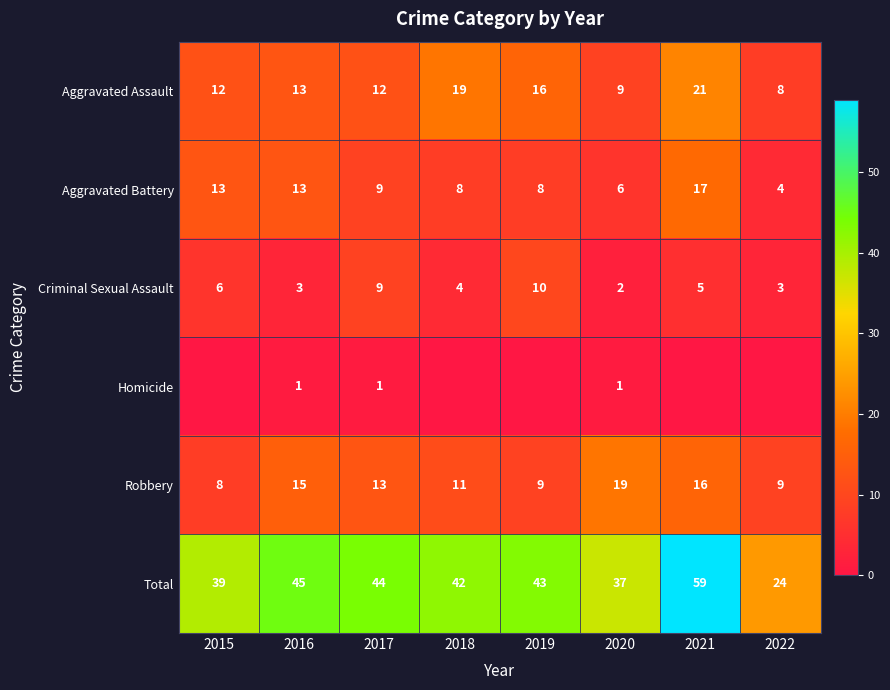

At which label does Robbery reach its peak?

2020